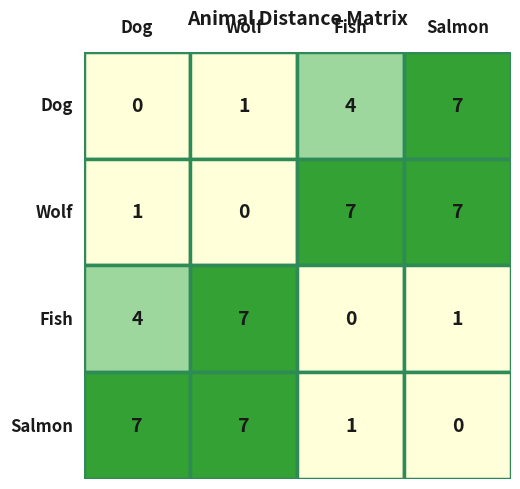

Is it true that Dog equals -5 at Dog?

False